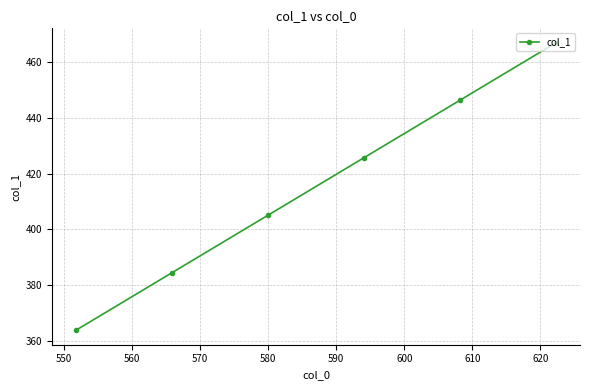

True or false: there are more than 1 points higher than both neighbors.

False